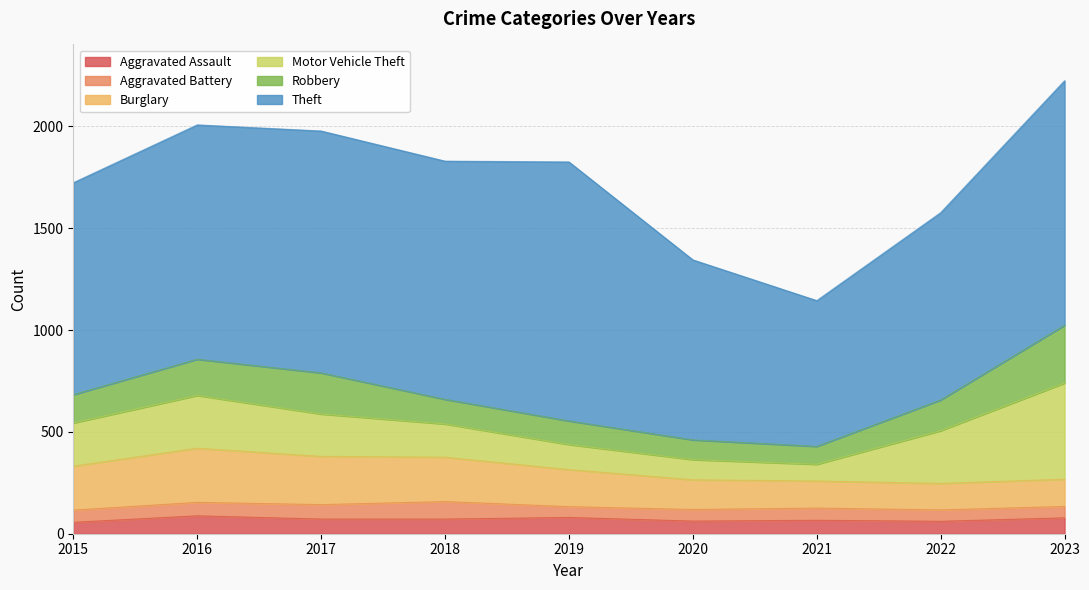

Which has a higher value, 2023 or 2020?

2023